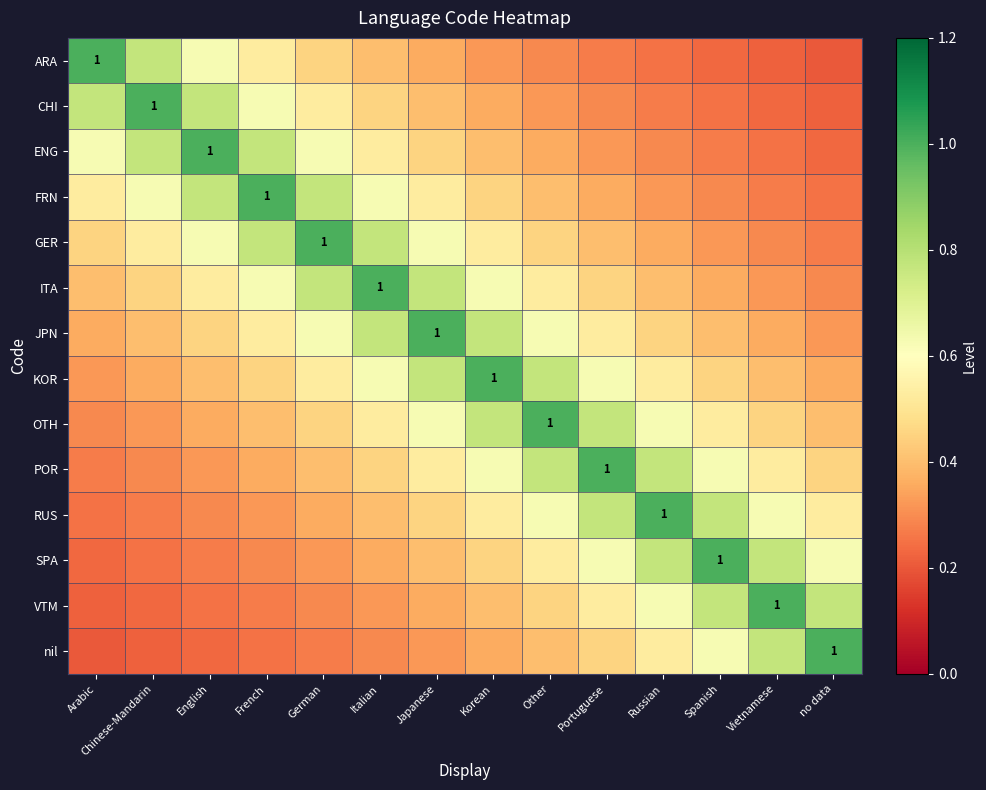

List the labels in order of SPA value, smallest first.

Arabic, Chinese-Mandarin, English, French, German, Italian, Japanese, Korean, Other, Portuguese, no data, Russian, Vietnamese, Spanish